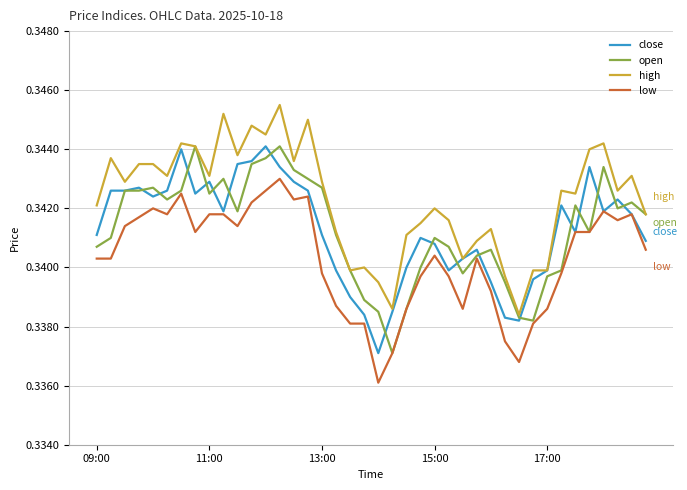

Which series has the largest total across all categories?

high